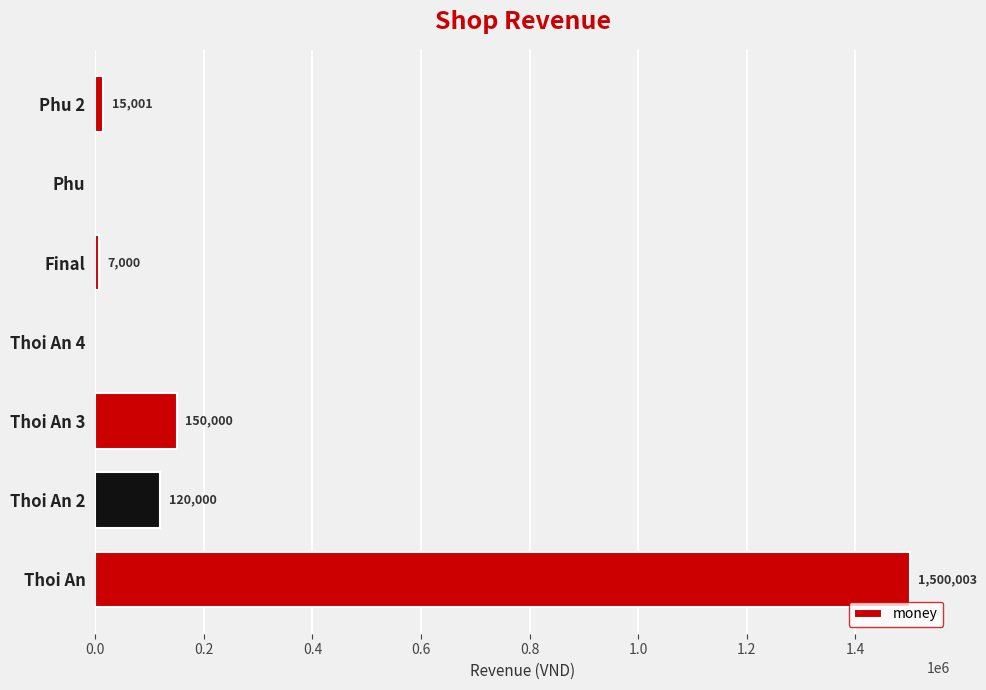

Where is the data nearest to the value 750001?

Thoi An 3